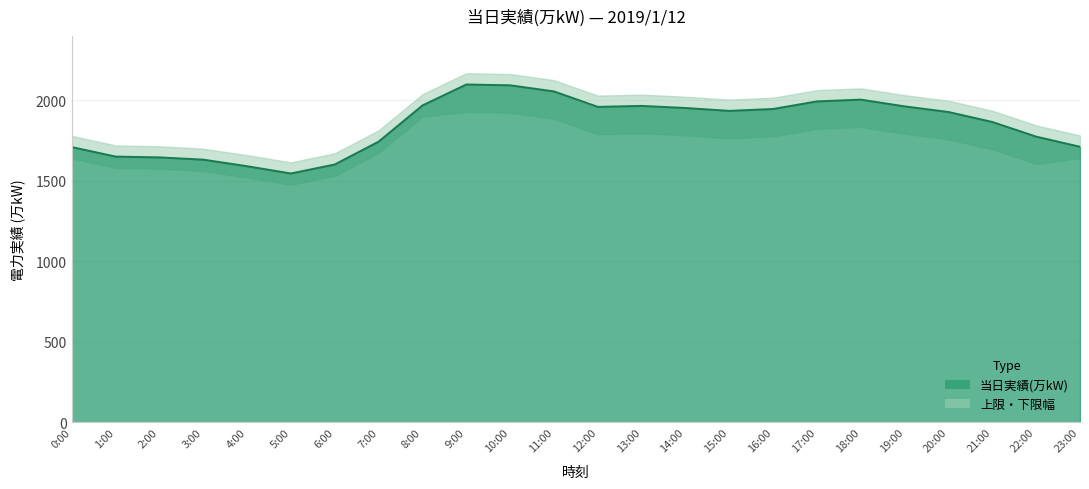

List the labels in order of value, smallest first.

5:00, 4:00, 6:00, 3:00, 2:00, 1:00, 0:00, 23:00, 7:00, 22:00, 21:00, 20:00, 15:00, 16:00, 14:00, 12:00, 19:00, 13:00, 8:00, 17:00, 18:00, 11:00, 10:00, 9:00